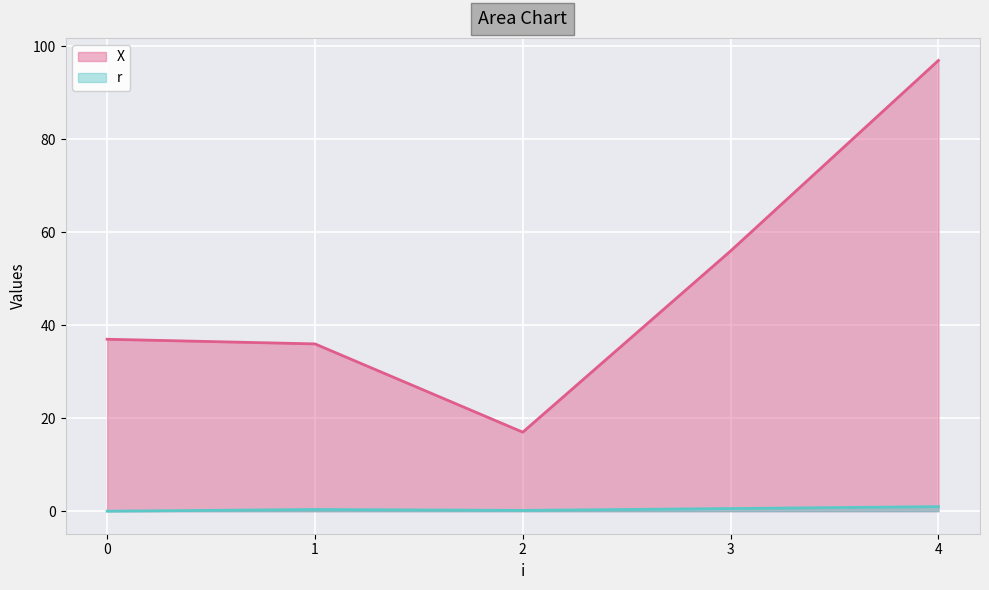

Reading left to right, transcribe all the data shown in this chart.

X: 37.0	36.0	17.0	56.0	97.0
r: 0.0	0.4	0.2	0.6	1.0